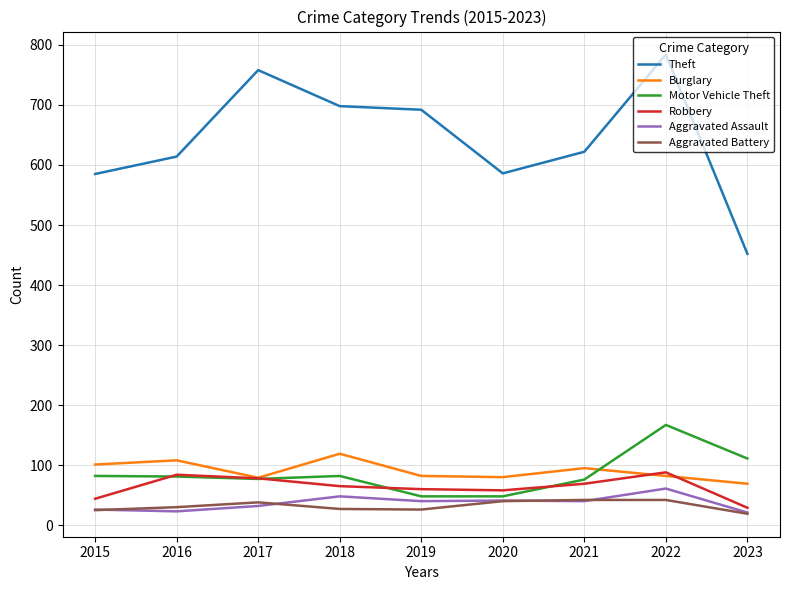

Which series has the largest total across all categories?

Theft